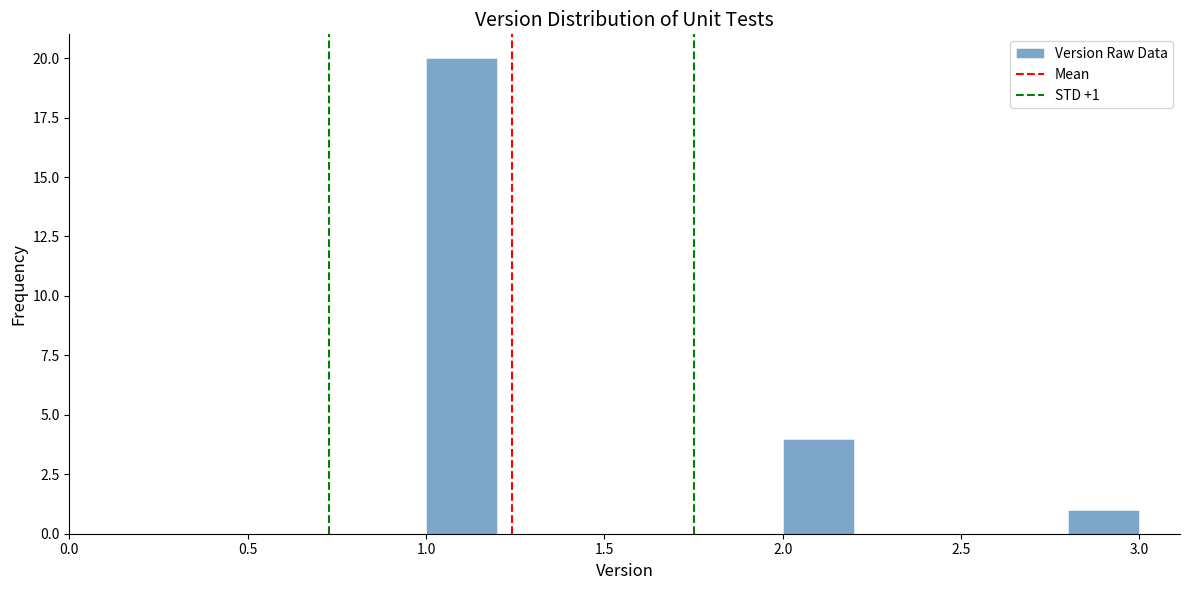

Over which range of the x-axis is the bar tallest?

1.0 to 1.2